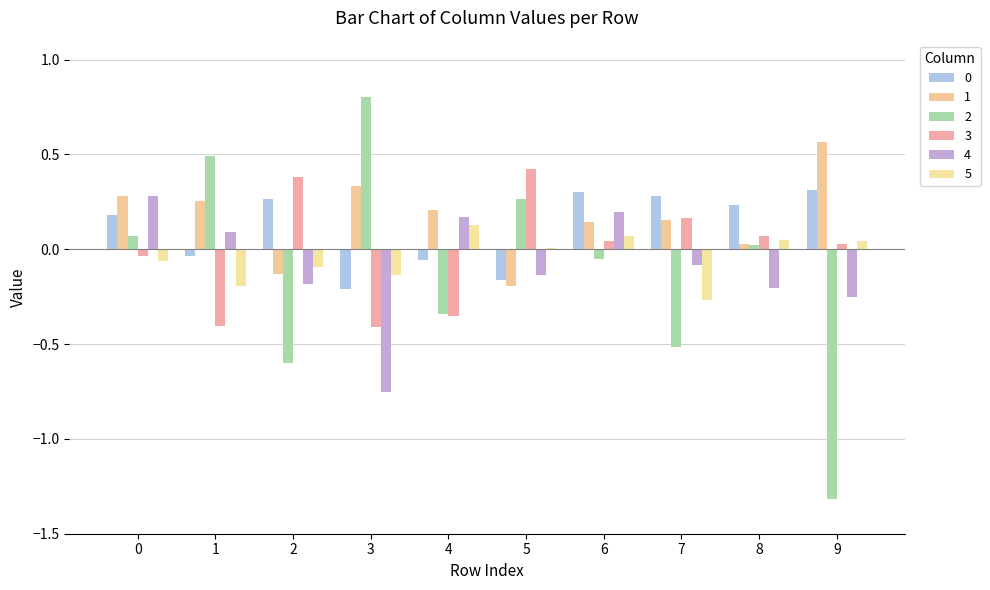

How many values in the 4 series exceed 0?

4